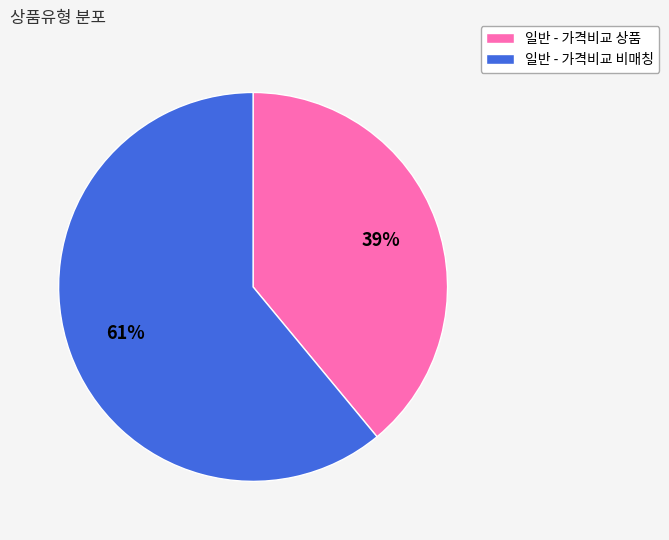

Rank the categories by value from highest to lowest.

일반 - 가격비교 비매칭, 일반 - 가격비교 상품